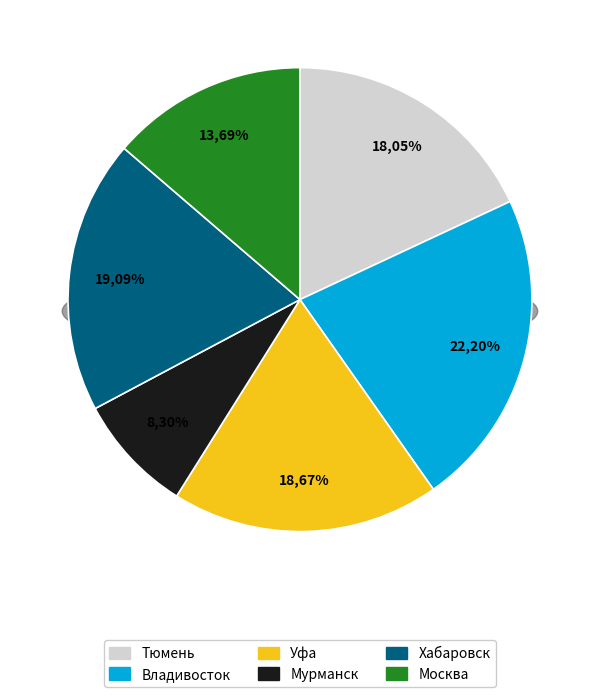

Which category has the biggest portion of the pie?

Владивосток